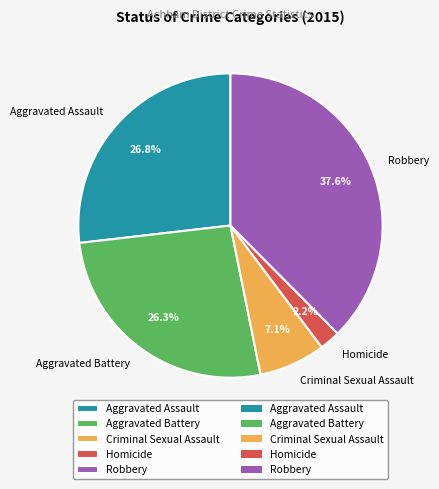

Which slice is the smallest?

Homicide